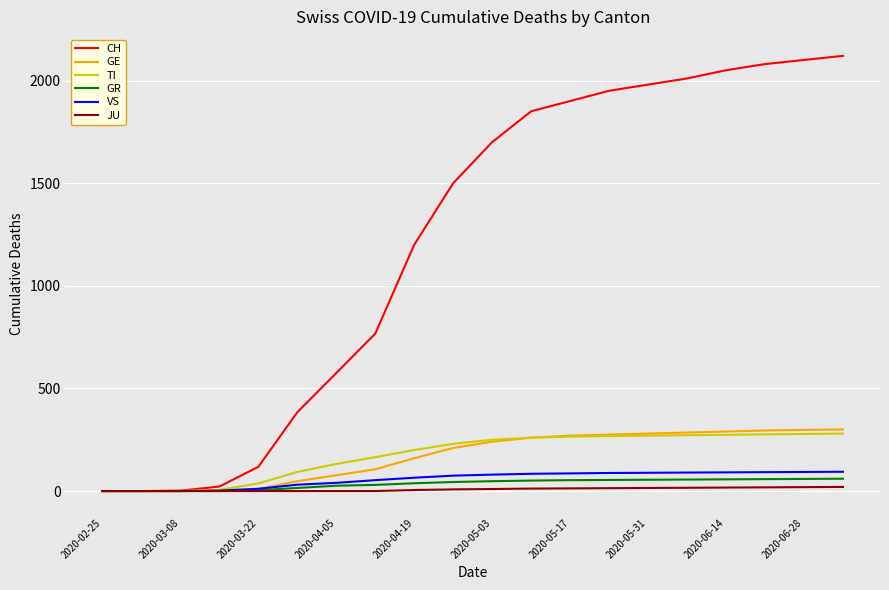

Does the chart display data point markers on the line(s)?

No